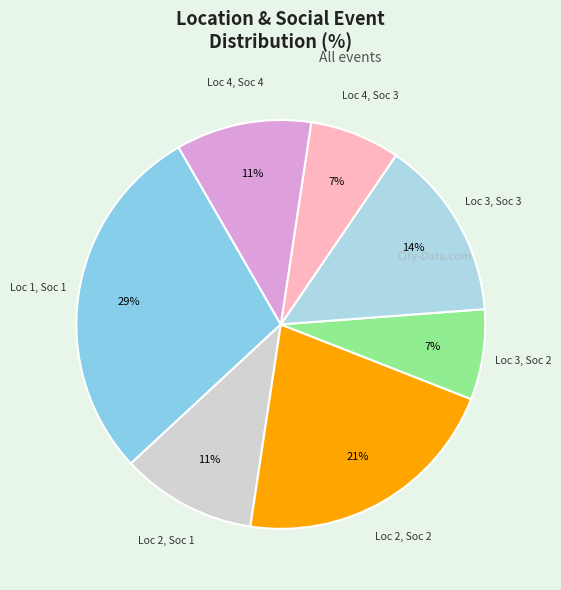

Do Loc 4, Soc 3 and Loc 3, Soc 2 together represent more than half of the pie?

No